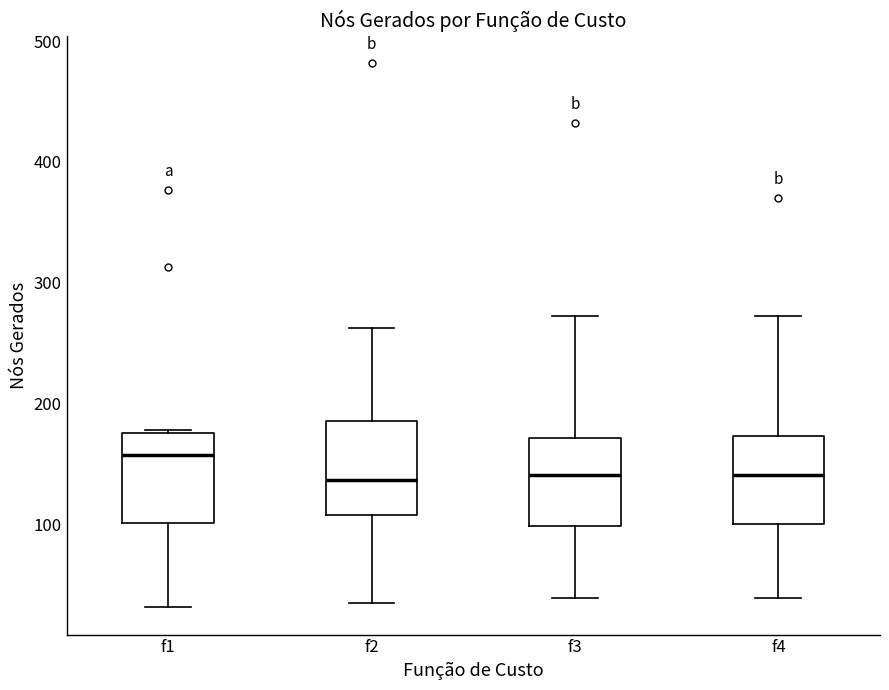

Which box's median line is the highest?

f1